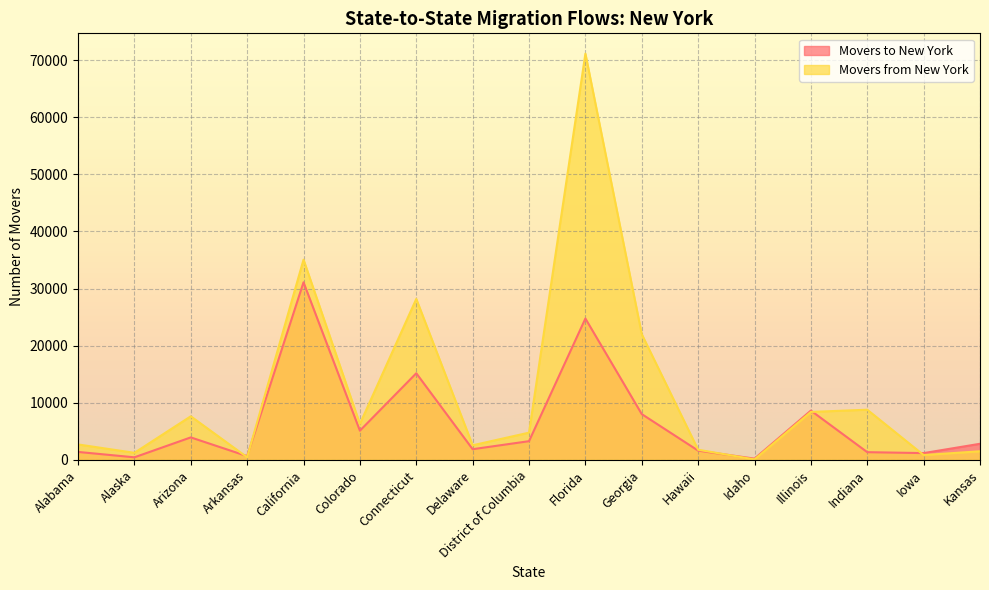

Rank the series at Illinois from lowest to highest value.

Movers from New York, Movers to New York